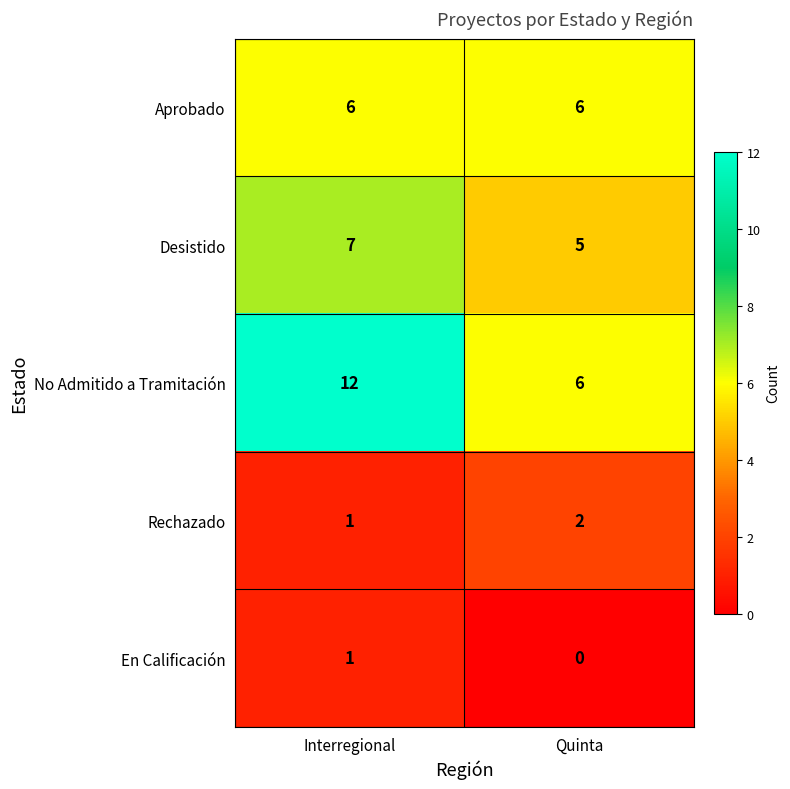

What is the maximum value shown in the chart?

12